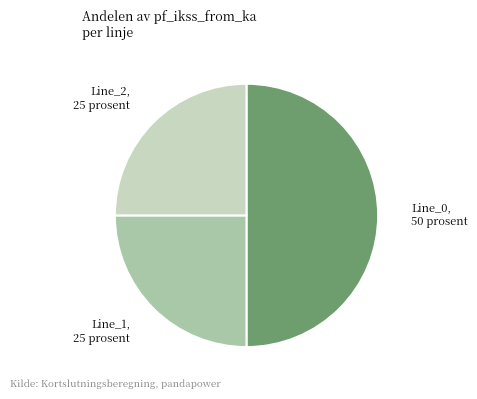

Count the number of slices in the pie.

3